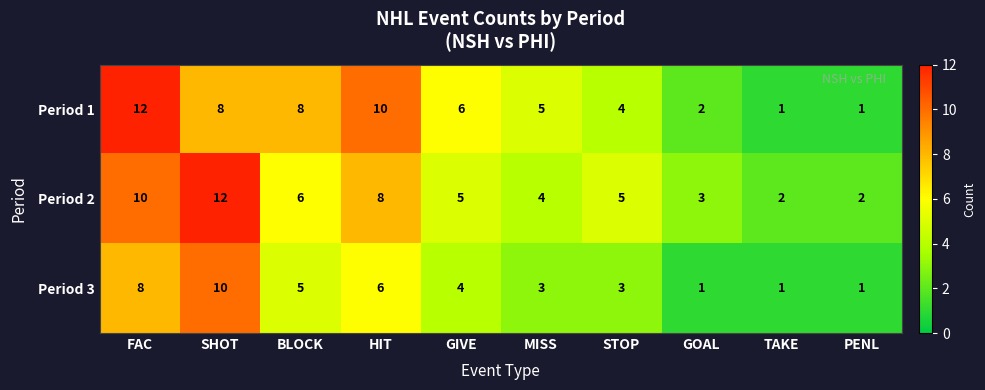

Count the number of categories in the chart.

10